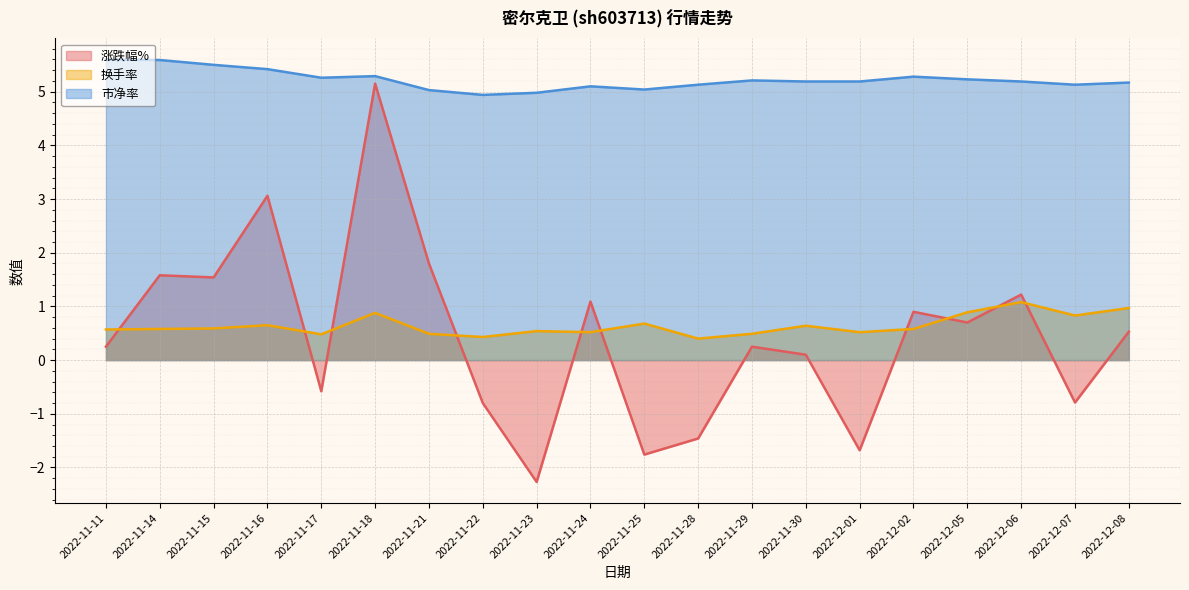

List the labels in order of 涨跌幅% value, largest first.

2022-11-18, 2022-11-16, 2022-11-21, 2022-11-14, 2022-11-15, 2022-12-06, 2022-11-24, 2022-12-02, 2022-12-05, 2022-12-08, 2022-11-11, 2022-11-29, 2022-11-30, 2022-11-17, 2022-12-07, 2022-11-22, 2022-11-28, 2022-12-01, 2022-11-25, 2022-11-23